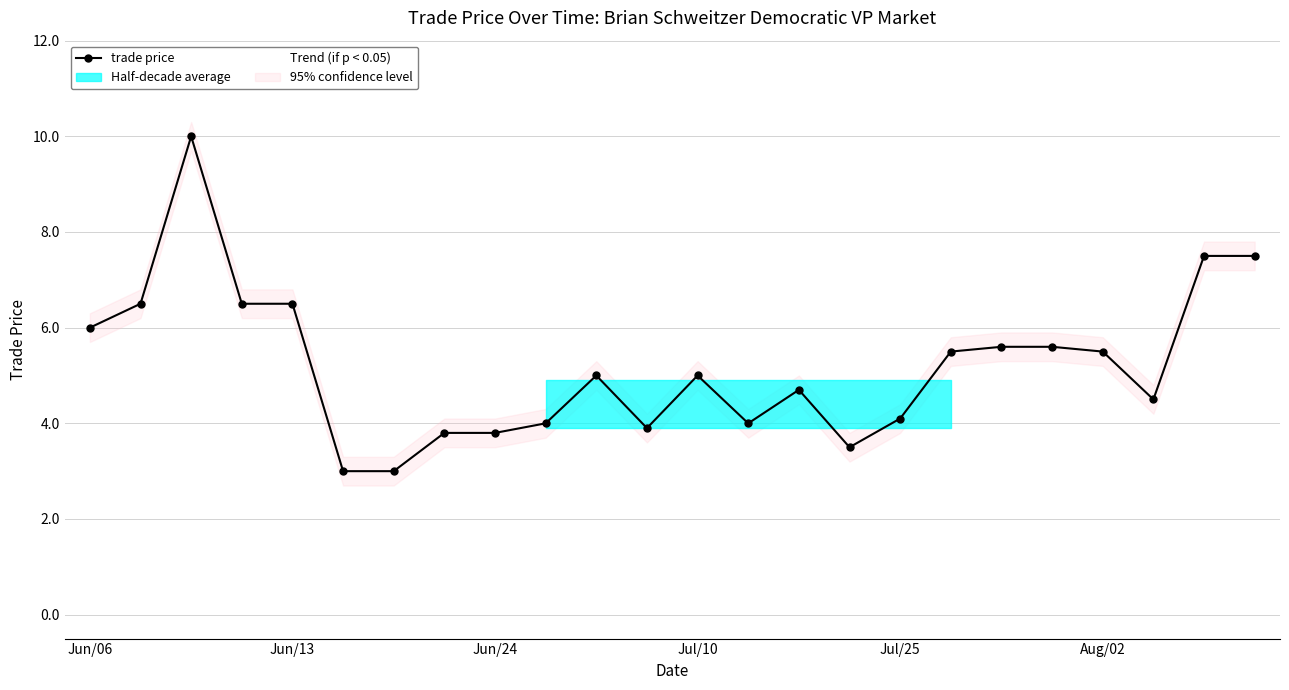

Between Aug/01 and Jun/19, which is larger?

Aug/01